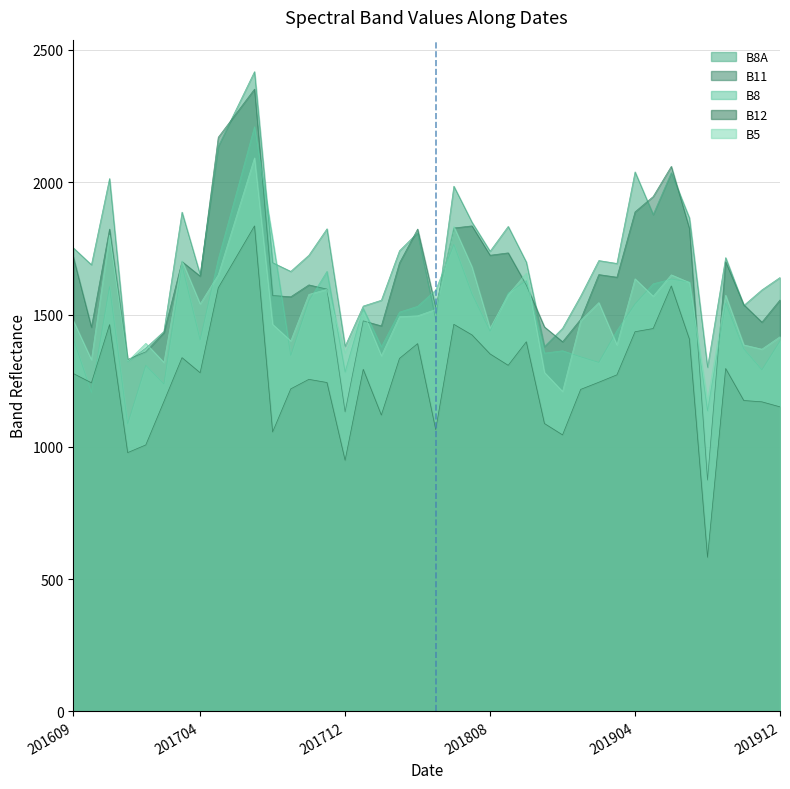

What is the difference between the maximum and minimum values in the B8A series?

1117